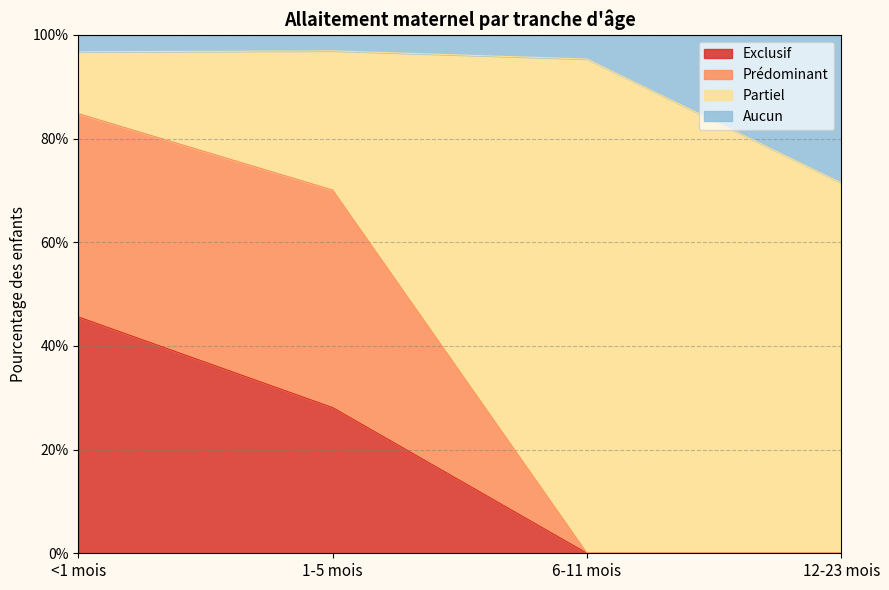

What are all the series names shown in the legend?

Exclusif, Prédominant, Partiel, Aucun